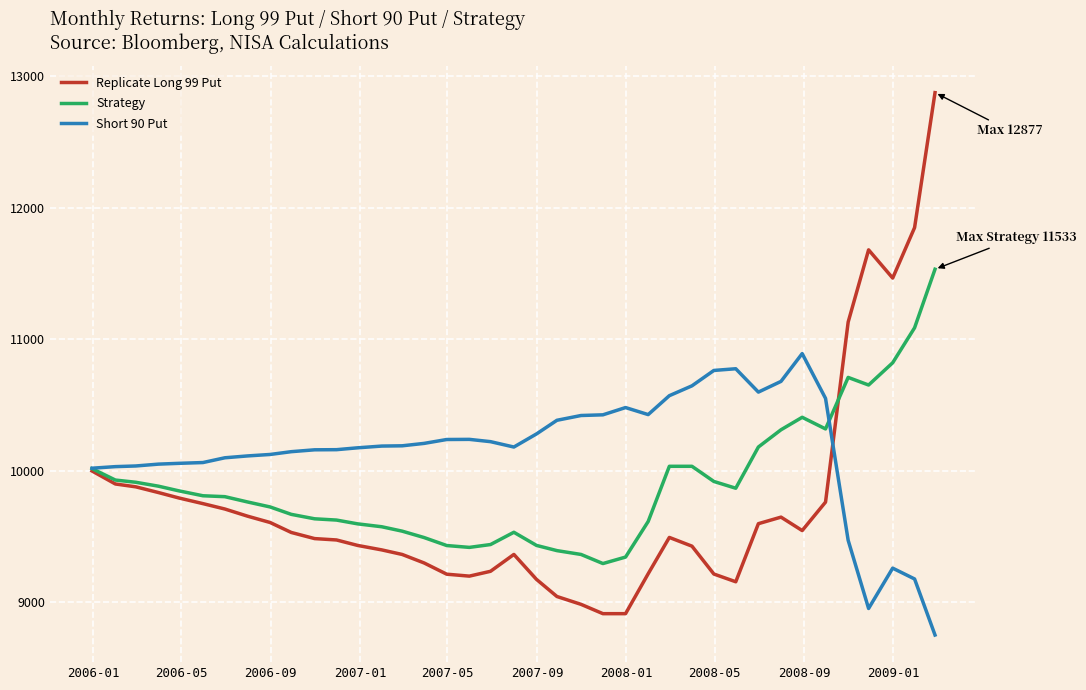

After their last crossing, which series has the higher values: Short 90 Put or Strategy?

Strategy